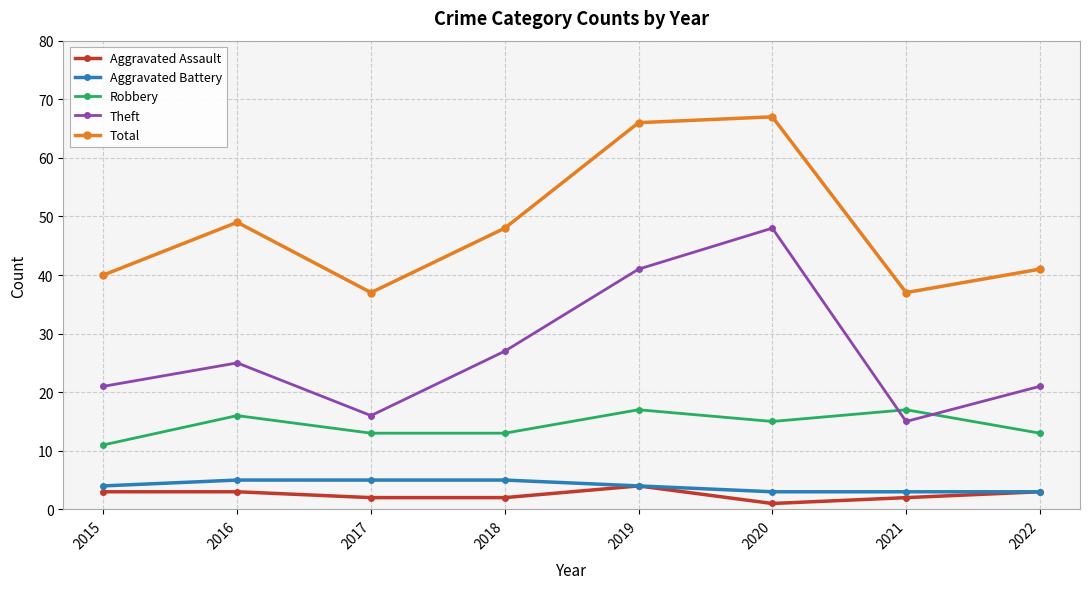

In Total, how many points are higher than both neighbors (excluding endpoints)?

2